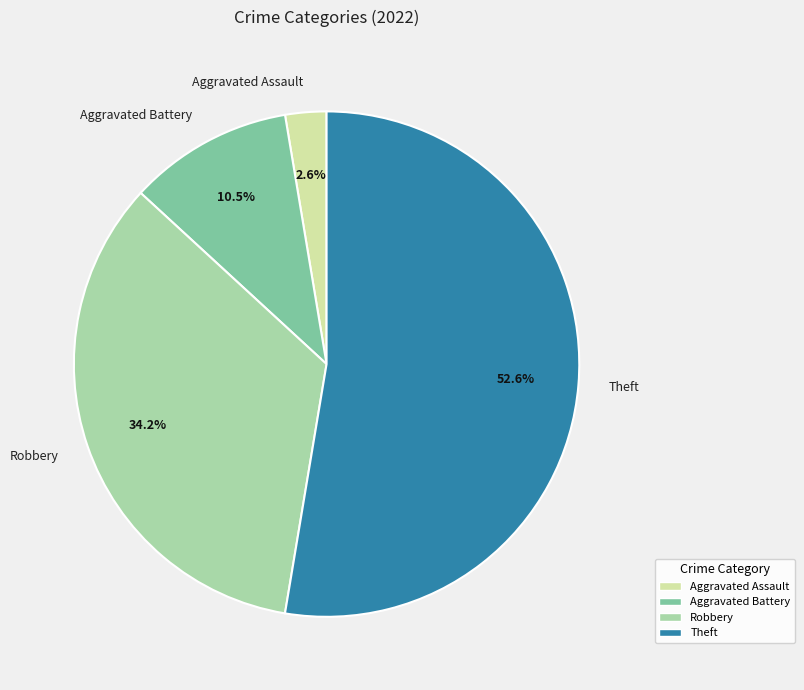

Is there any slice that represents more than half of the pie?

Yes